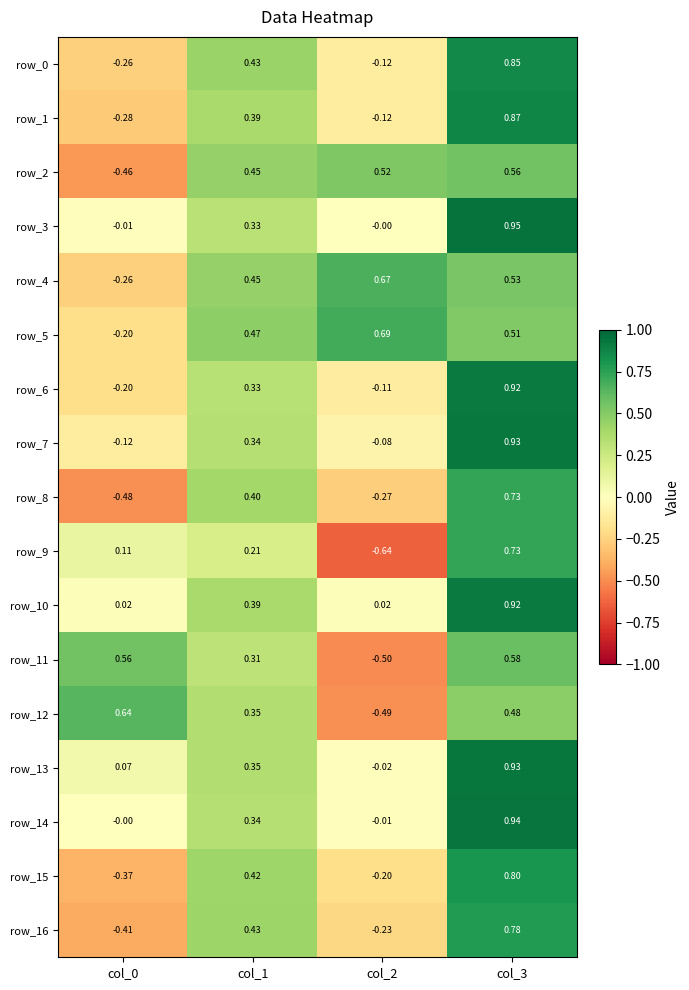

Is the value of row_15 at col_0 greater than the value of row_7 at col_3?

No